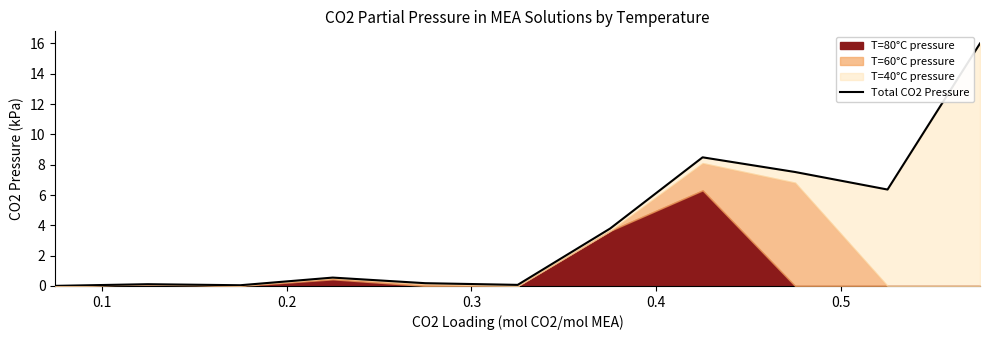

How many interior local valleys (lower than both neighbors) does the data have?

3